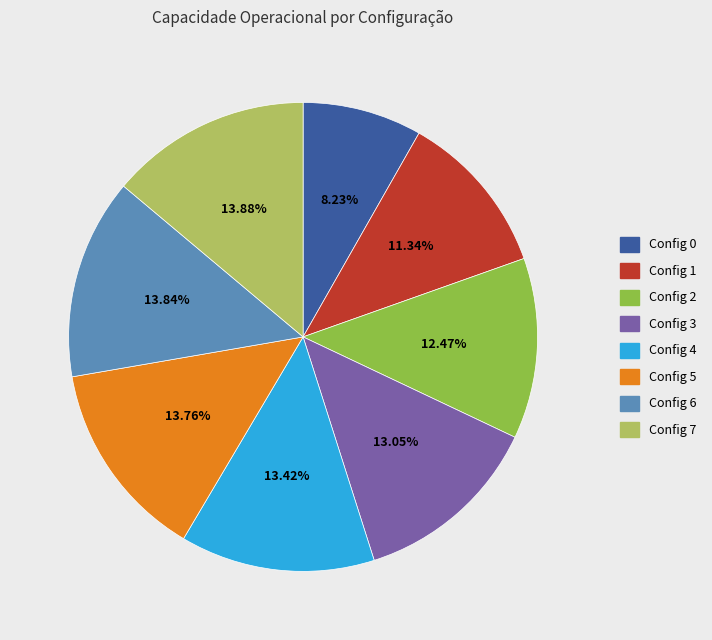

How many segments does this pie chart have?

8